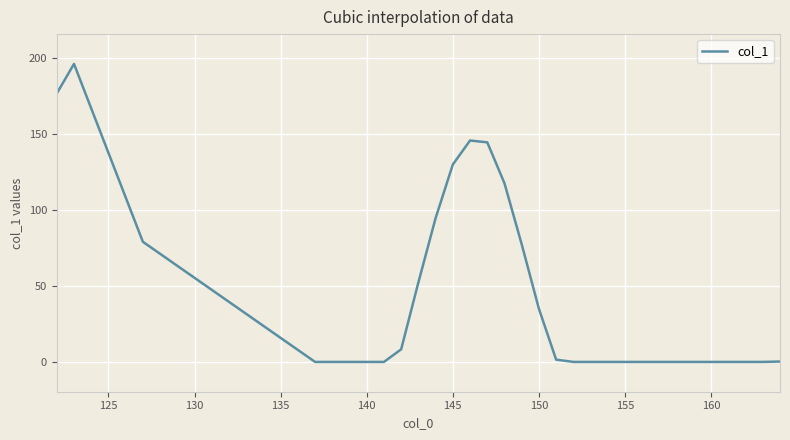

What is the greatest value displayed?

196.2